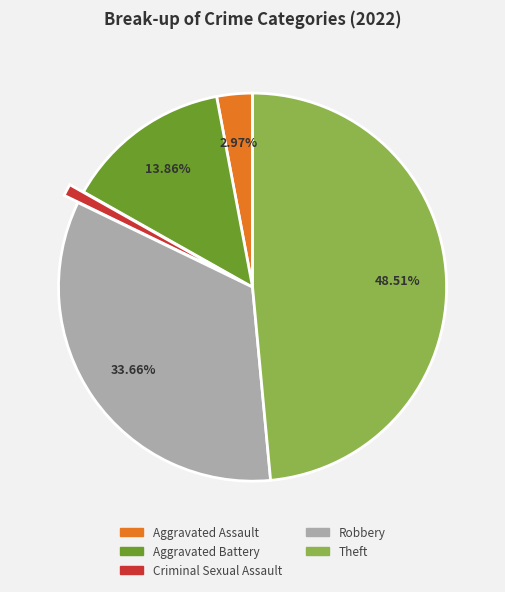

Is there a majority slice in this chart?

No